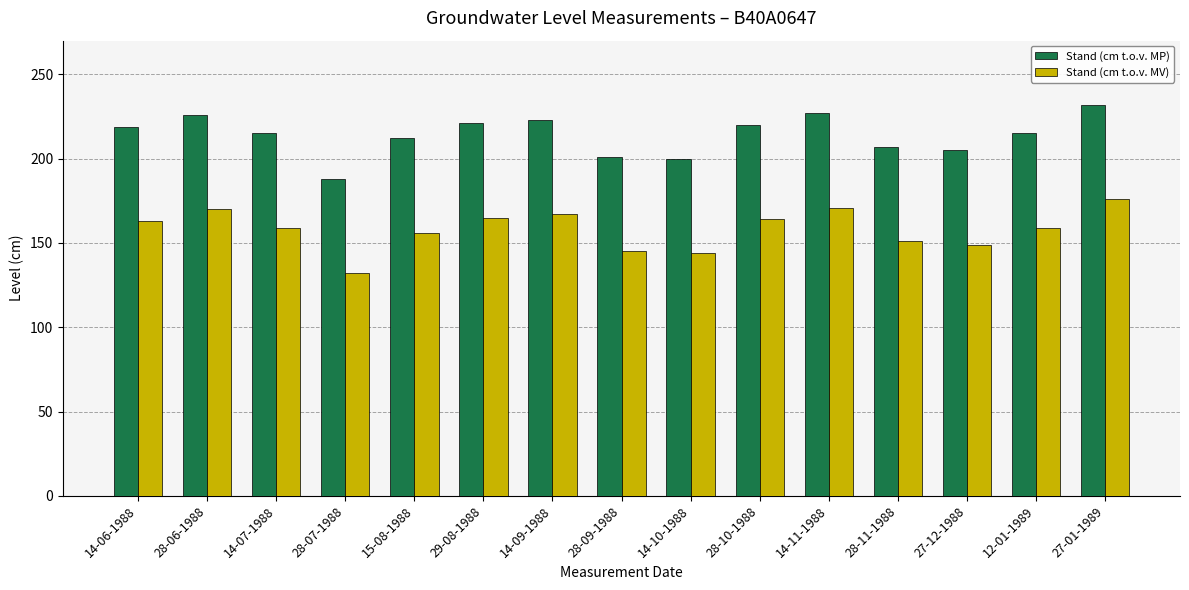

What is the smallest value displayed?

132